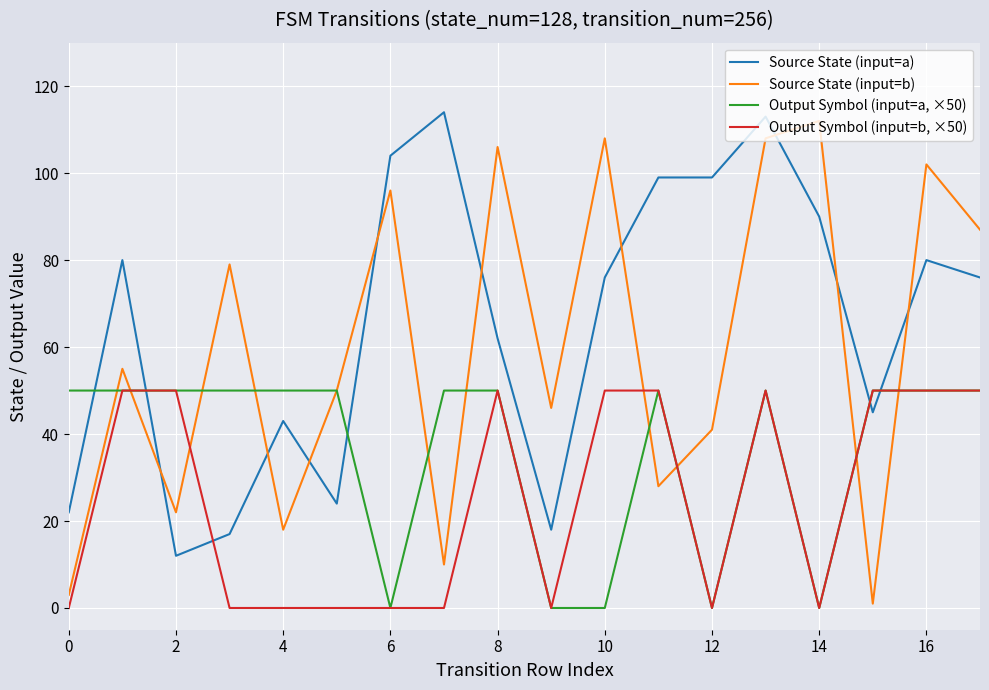

After their last crossing, which series has the higher values: Output Symbol (input=a, ×50) or Source State (input=a)?

Source State (input=a)